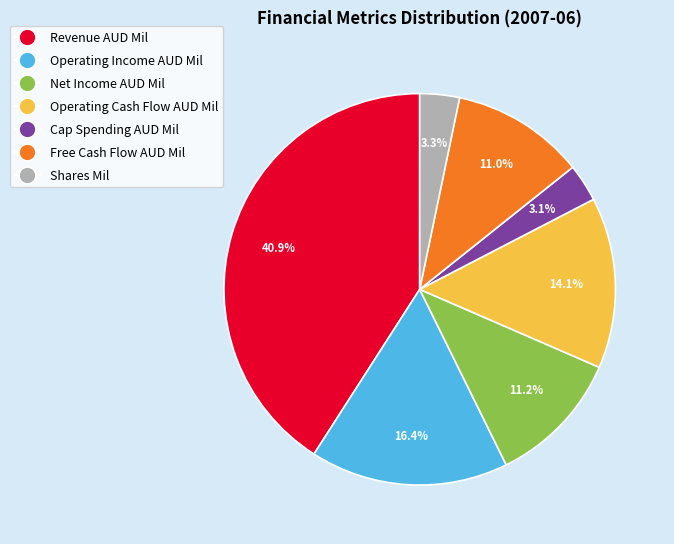

Is there a majority slice in this chart?

No